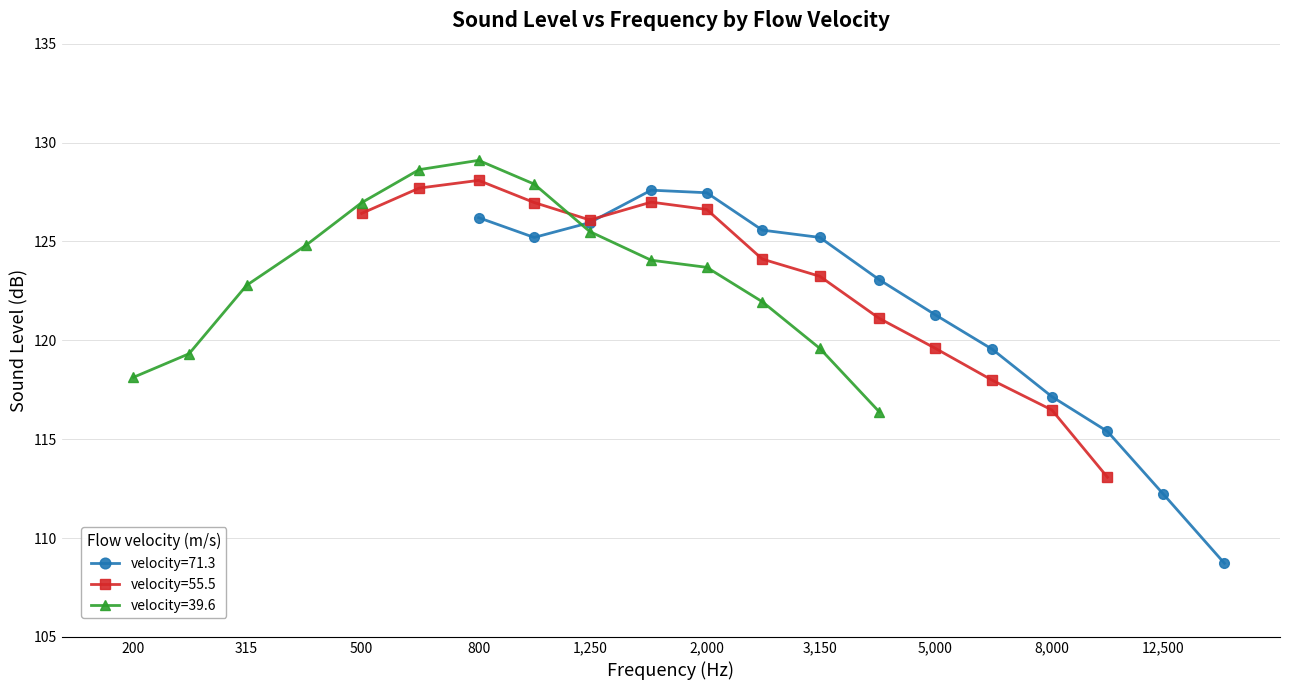

What is the value of the velocity=71.3 point at the 1st from the left?

126.2